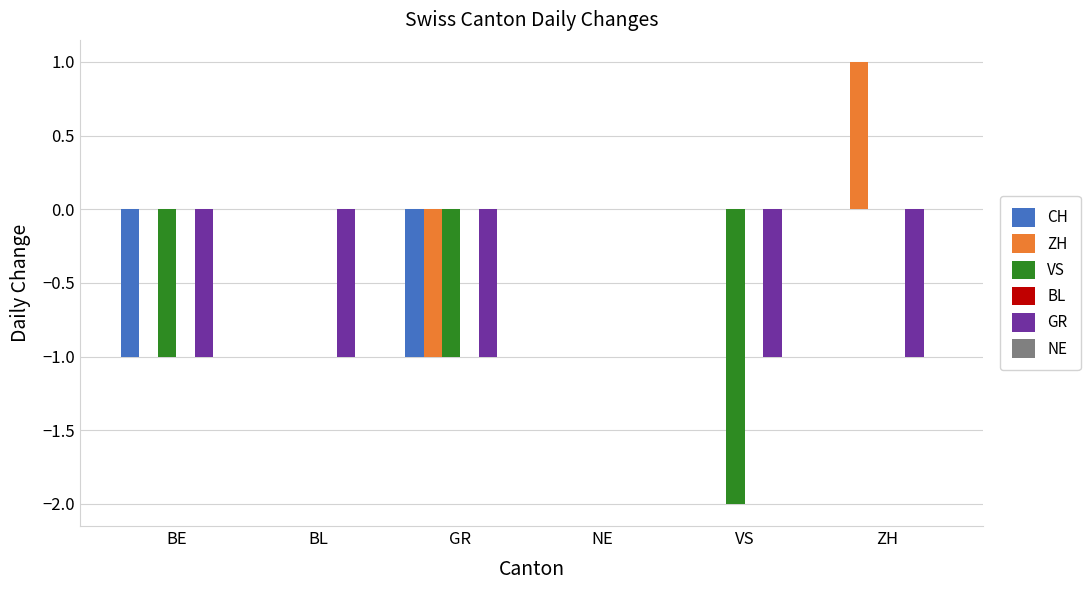

At which label does ZH reach its peak?

ZH